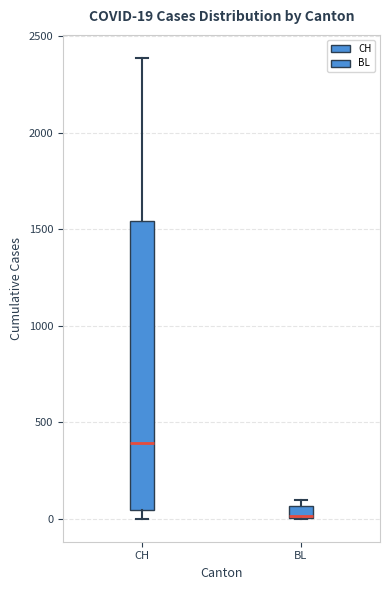

Comparing the boxes themselves (not the whiskers), which one is the tallest?

CH